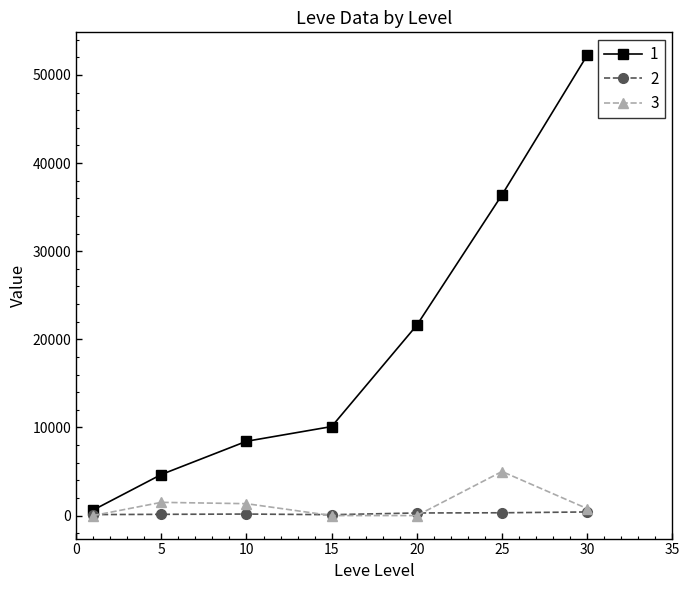

How many lines are shown in the chart?

3